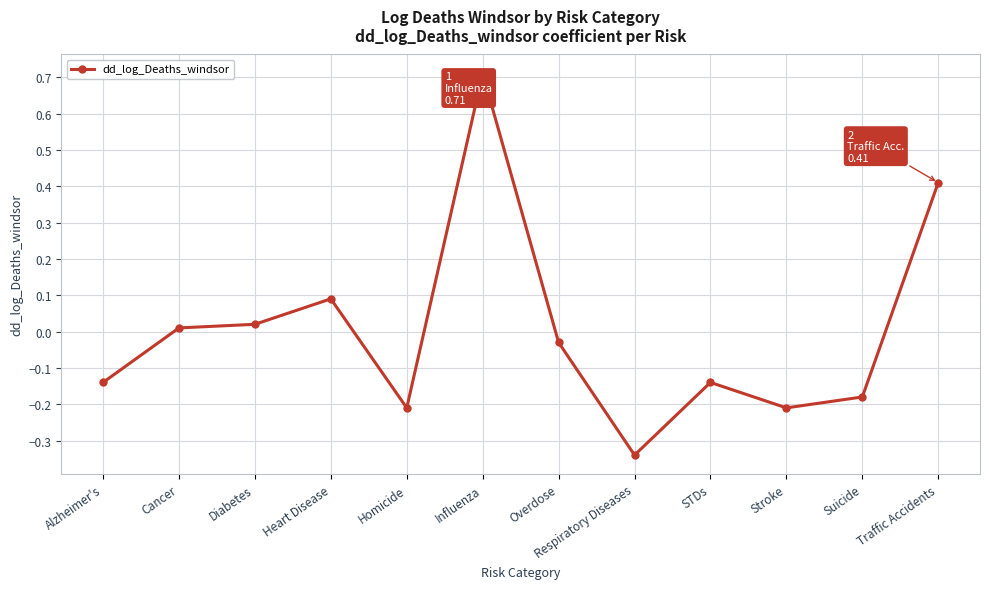

The chart shows a value of -0.2 at STDs. True or false?

False